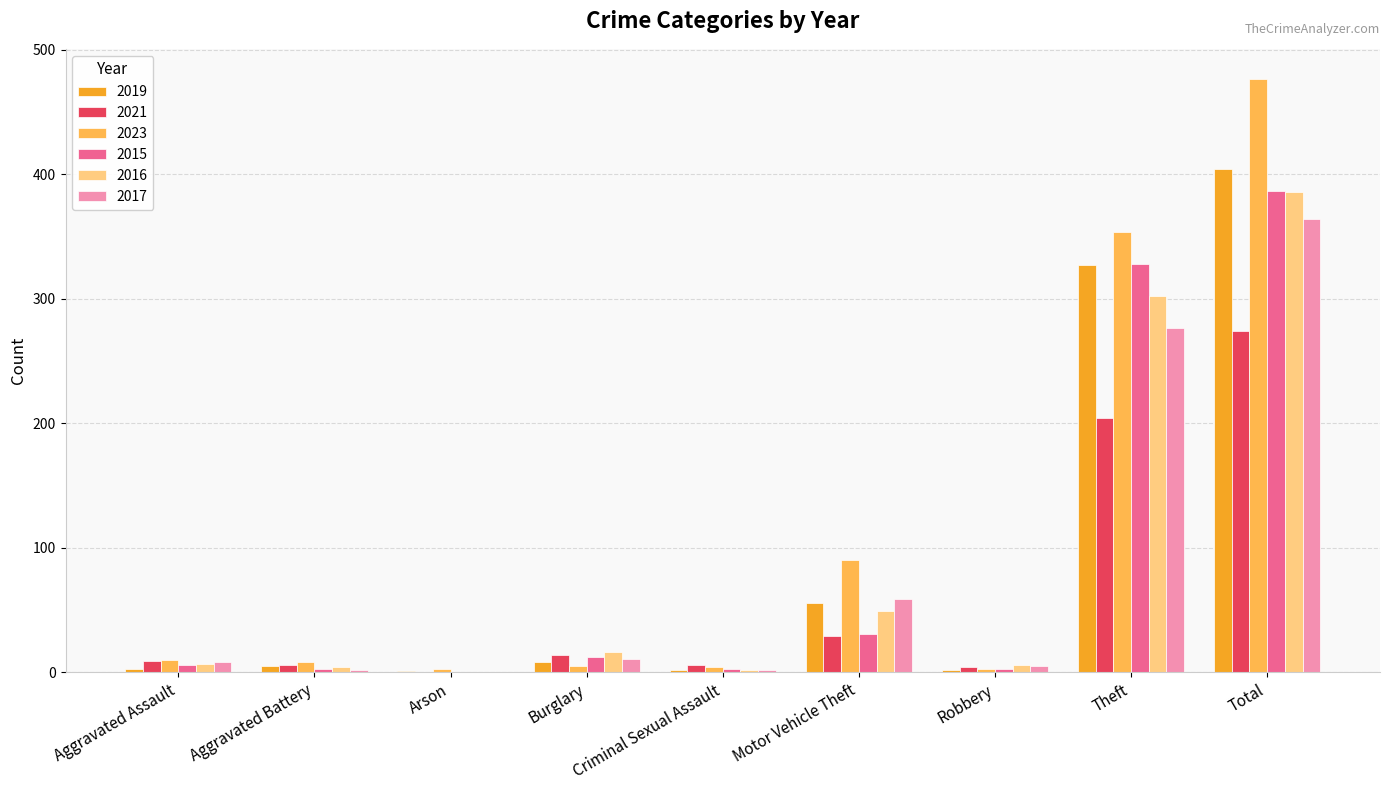

True or false: 2021 has a value of 447 at Total.

False